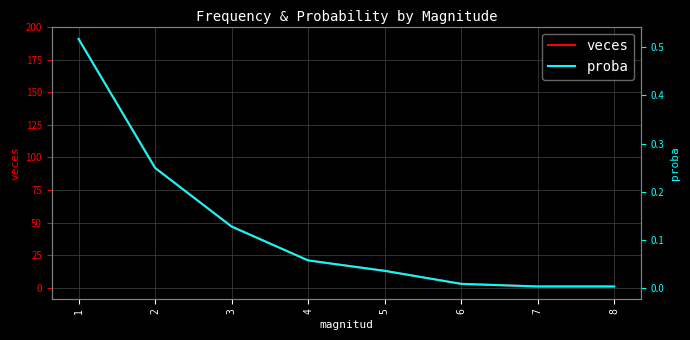

At which label is veces closest to 96?

2